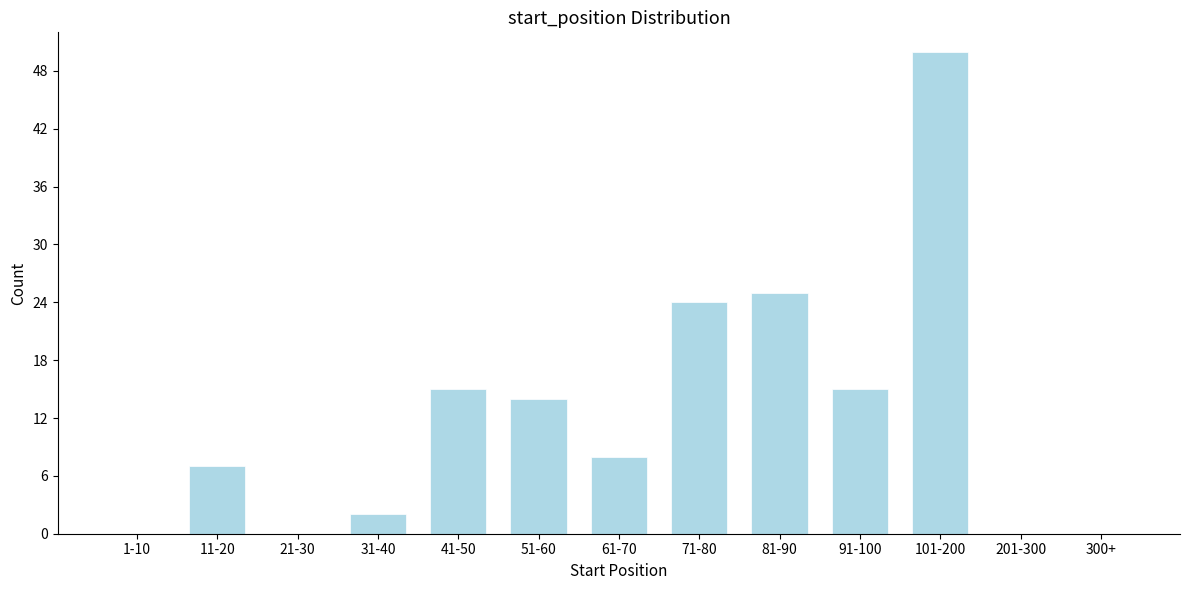

Reading left to right, transcribe all the data shown in this chart.

1-10=0	11-20=7	21-30=0	31-40=2	41-50=15	51-60=14	61-70=8	71-80=24	81-90=25	91-100=15	101-200=50	201-300=0	300+=0